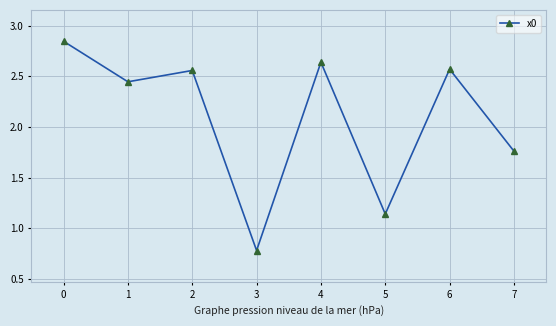

At which category does the data reach its first local peak?

2